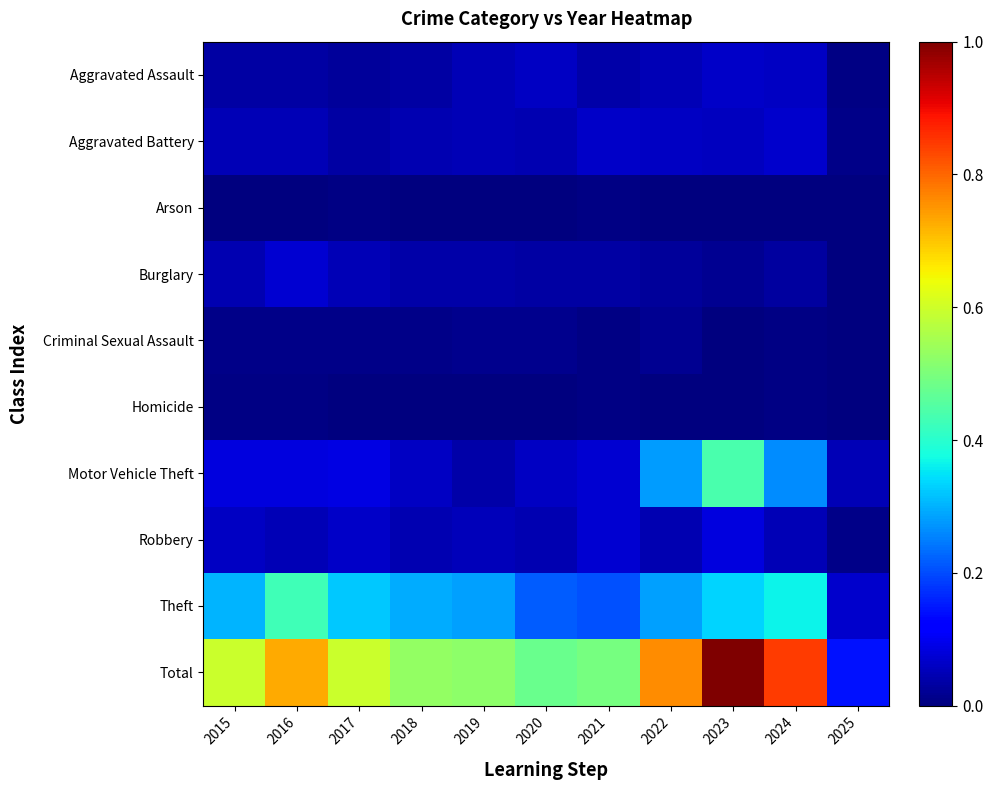

Reading left to right, extract all data points from this chart.

Aggravated Assault: 2015=0.0	2016=0.0	2017=0.0	2018=0.0	2019=0.0	2020=0.1	2021=0.0	2022=0.0	2023=0.1	2024=0.1	2025=0.0
Aggravated Battery: 2015=0.0	2016=0.0	2017=0.0	2018=0.0	2019=0.0	2020=0.0	2021=0.1	2022=0.1	2023=0.1	2024=0.1	2025=0.0
Arson: 2015=0.0	2016=0.0	2017=0.0	2018=0.0	2019=0.0	2020=0.0	2021=0.0	2022=0.0	2023=0.0	2024=0.0	2025=0.0
Burglary: 2015=0.0	2016=0.1	2017=0.0	2018=0.0	2019=0.0	2020=0.0	2021=0.0	2022=0.0	2023=0.0	2024=0.0	2025=0.0
Criminal Sexual Assault: 2015=0.0	2016=0.0	2017=0.0	2018=0.0	2019=0.0	2020=0.0	2021=0.0	2022=0.0	2023=0.0	2024=0.0	2025=0.0
Homicide: 2015=0.0	2016=0.0	2017=0.0	2018=0.0	2019=0.0	2020=0.0	2021=0.0	2022=0.0	2023=0.0	2024=0.0	2025=0.0
Motor Vehicle Theft: 2015=0.1	2016=0.1	2017=0.1	2018=0.1	2019=0.0	2020=0.1	2021=0.1	2022=0.3	2023=0.4	2024=0.3	2025=0.0
Robbery: 2015=0.1	2016=0.0	2017=0.1	2018=0.0	2019=0.1	2020=0.0	2021=0.1	2022=0.0	2023=0.1	2024=0.0	2025=0.0
Theft: 2015=0.3	2016=0.4	2017=0.3	2018=0.3	2019=0.3	2020=0.2	2021=0.2	2022=0.3	2023=0.3	2024=0.4	2025=0.1
Total: 2015=0.6	2016=0.7	2017=0.6	2018=0.5	2019=0.5	2020=0.5	2021=0.5	2022=0.8	2023=1.0	2024=0.8	2025=0.1